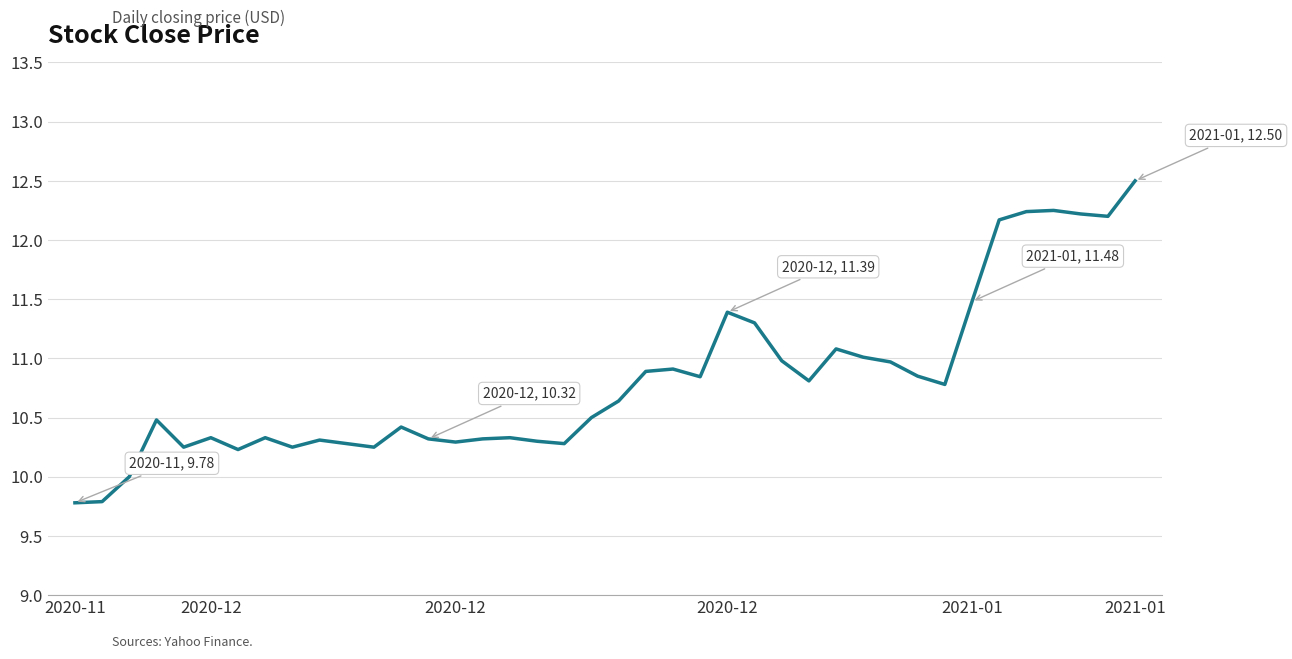

What is the greatest value displayed?

12.5